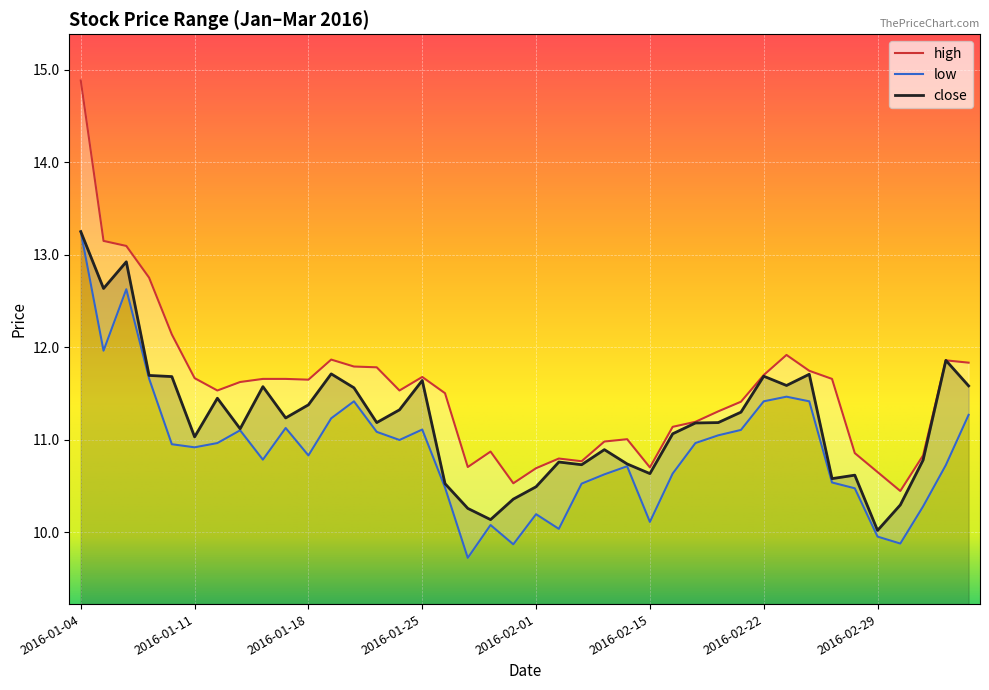

Which category has the lowest value in the close series?

2016-02-29